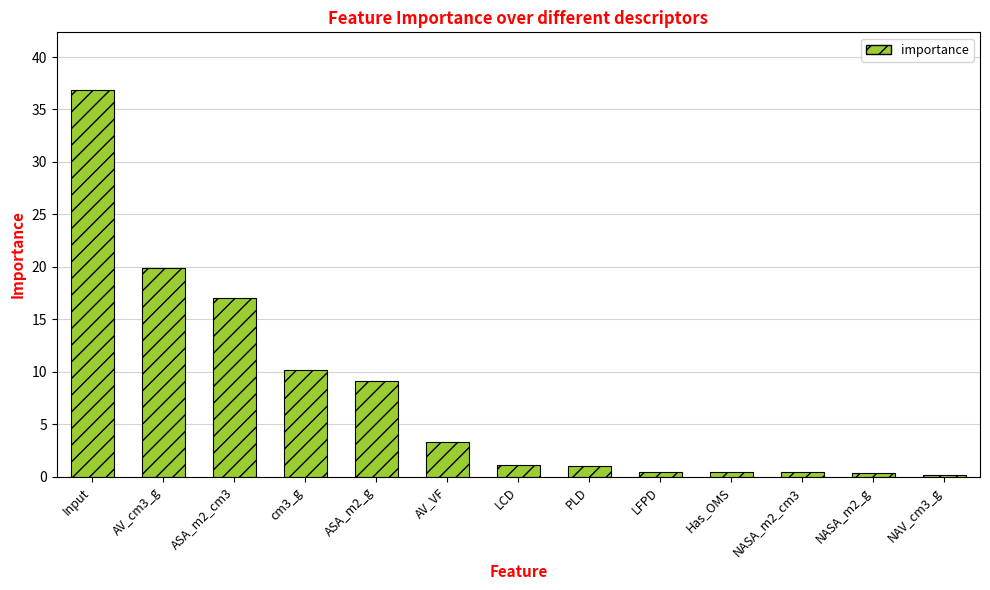

What is the label of the 11th bar from the left?

NASA_m2_cm3